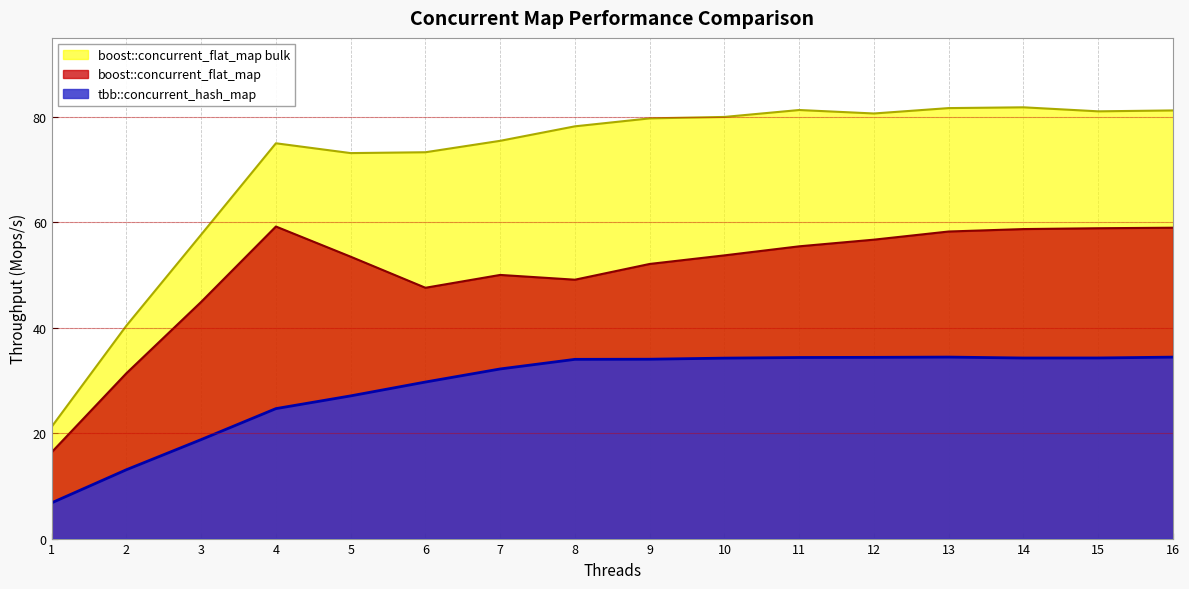

Which label corresponds to the smallest value in the chart?

1